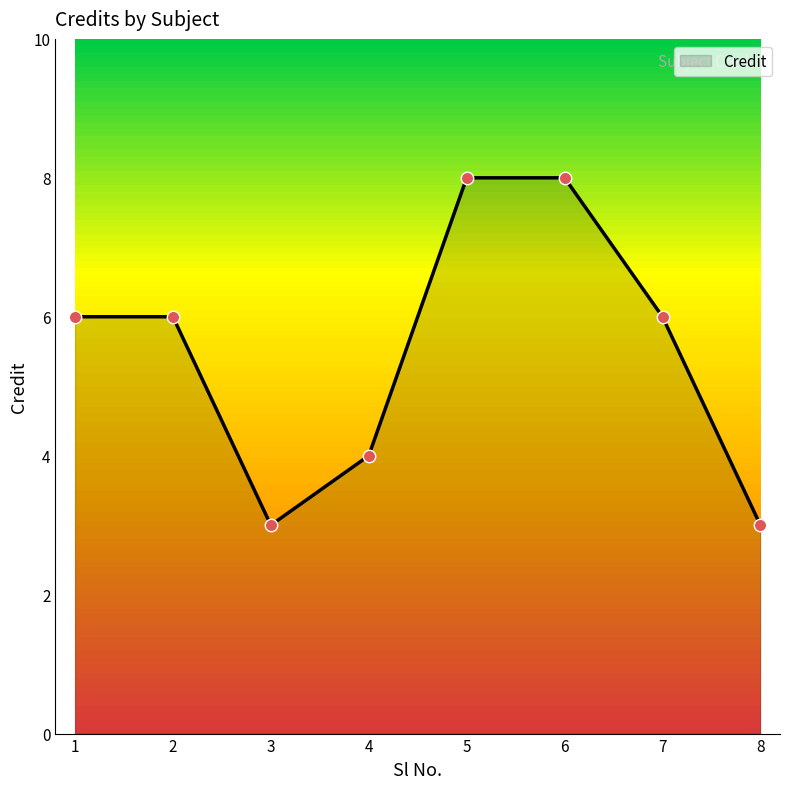

Approximately how many times larger is the value at 7 compared to 1?

1.0